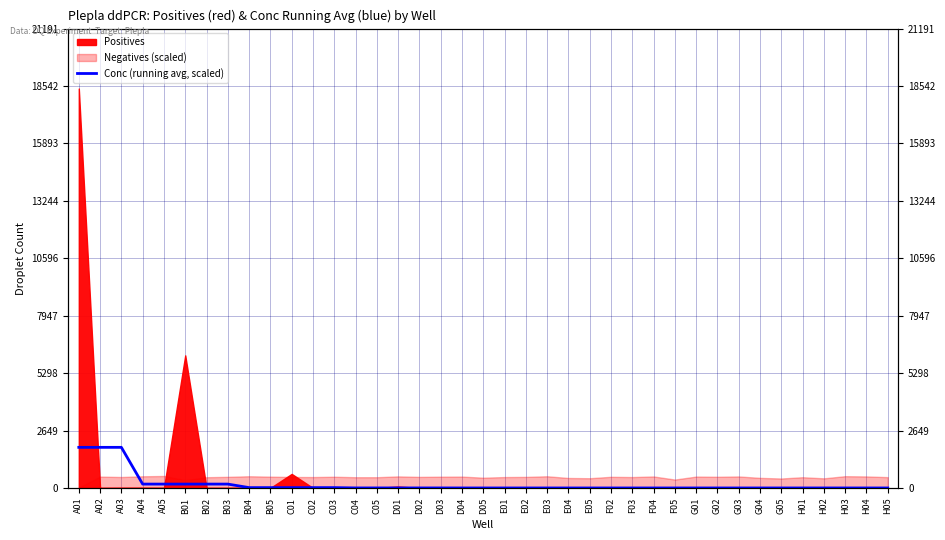

Which label corresponds to the smallest value in the chart?

E04